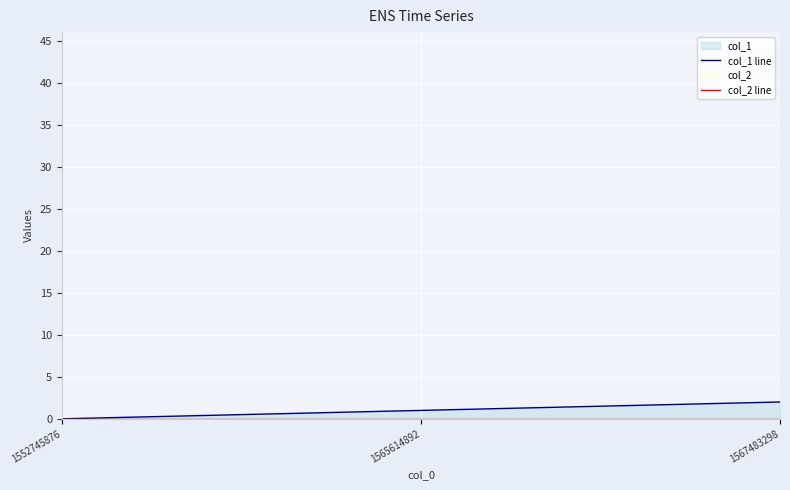

What is the sum of the col_1 line values at 1552745876 and 1567483298?

2